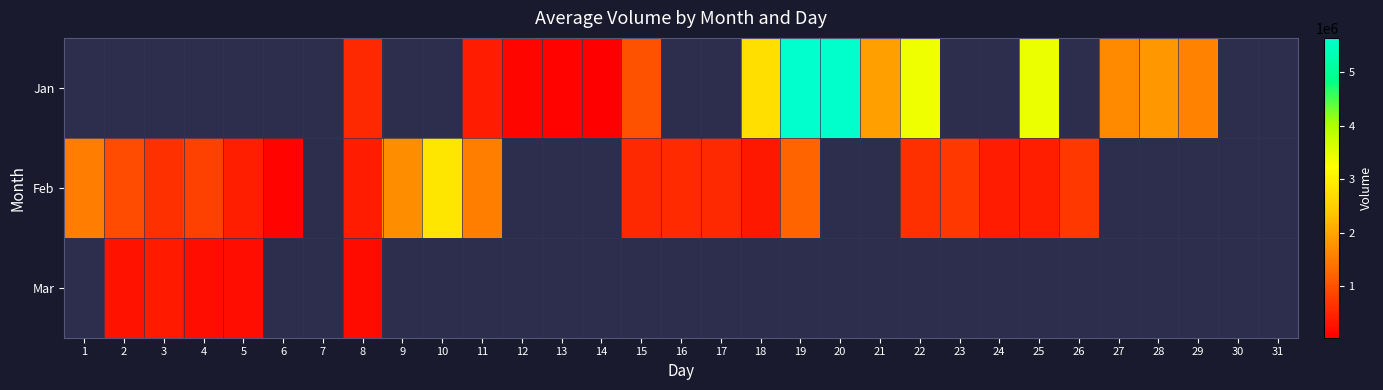

Between 6 and 15, which series saw the biggest shift?

Feb